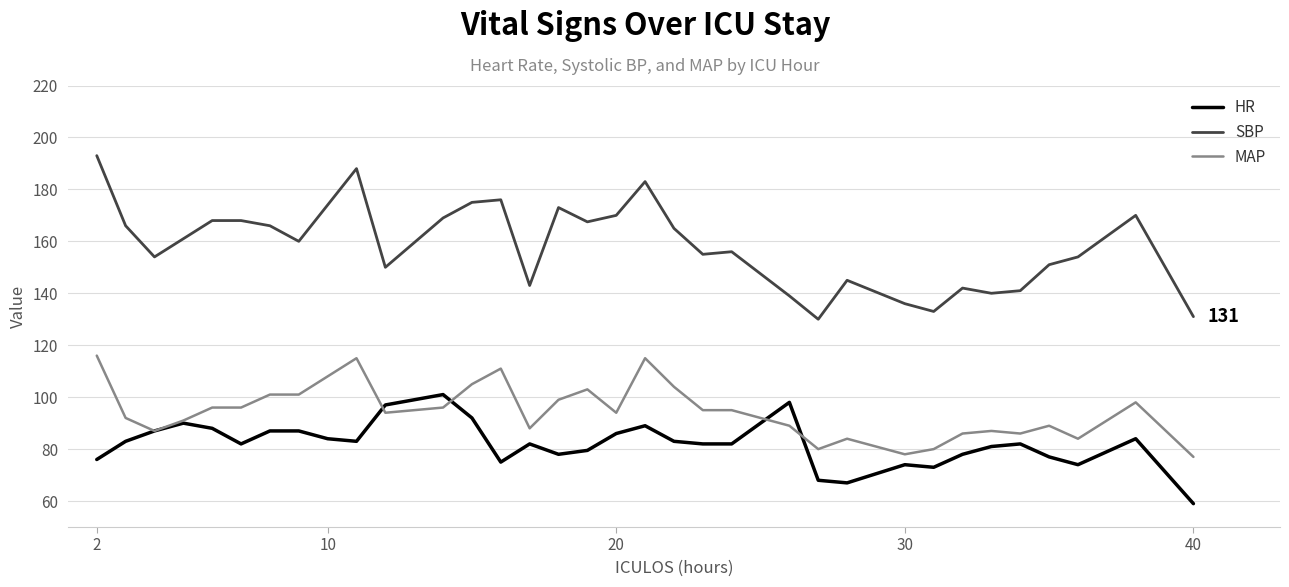

True or false: HR and SBP intersect in this chart.

False